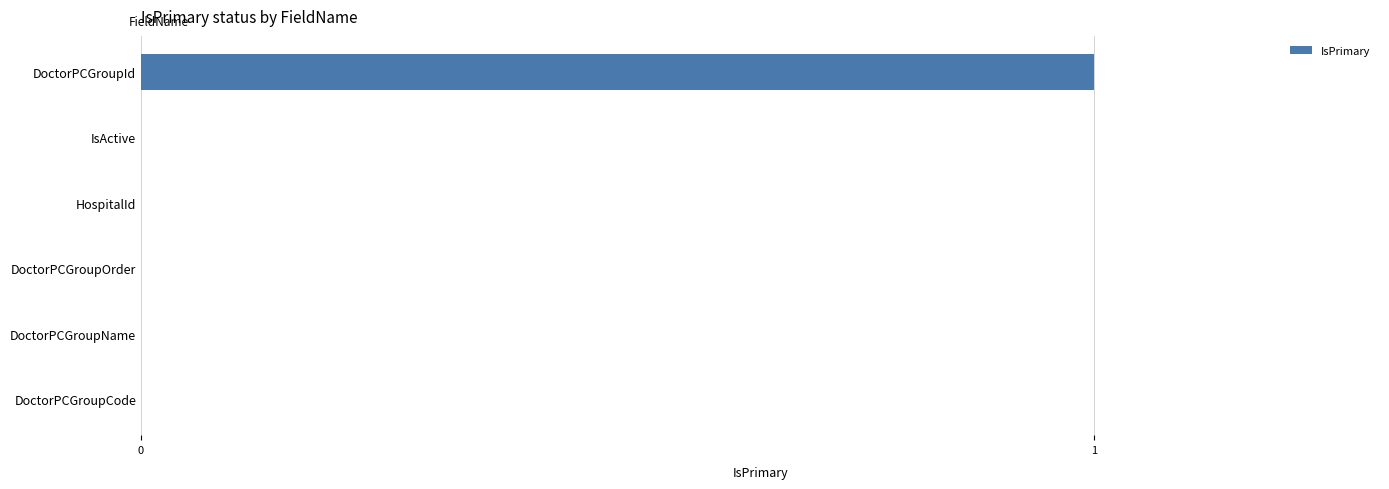

How many values are between 0 and 1?

6